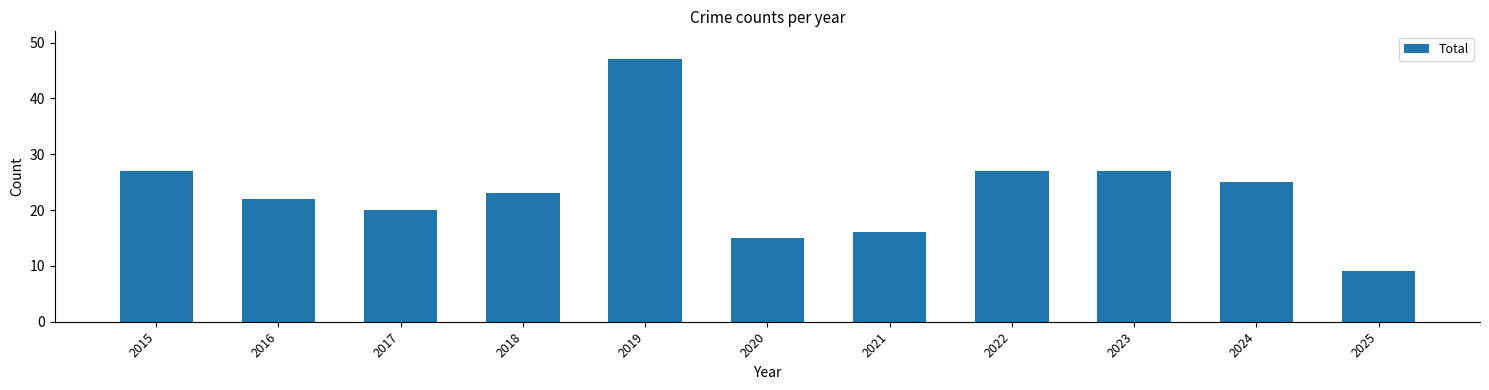

Reading right to left, list all the values displayed in this chart.

9	25	27	27	16	15	47	23	20	22	27